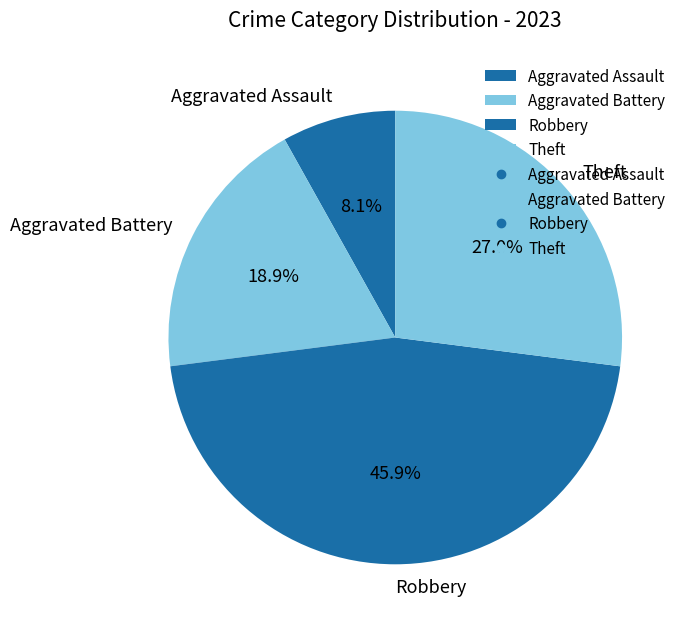

What percentage is the Robbery slice, to the nearest percent?

46%